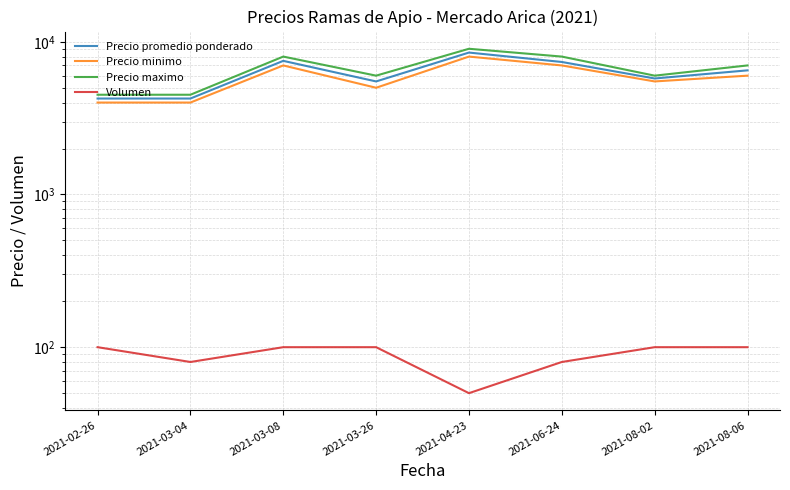

In Precio maximo, how many points are higher than both neighbors (excluding endpoints)?

2